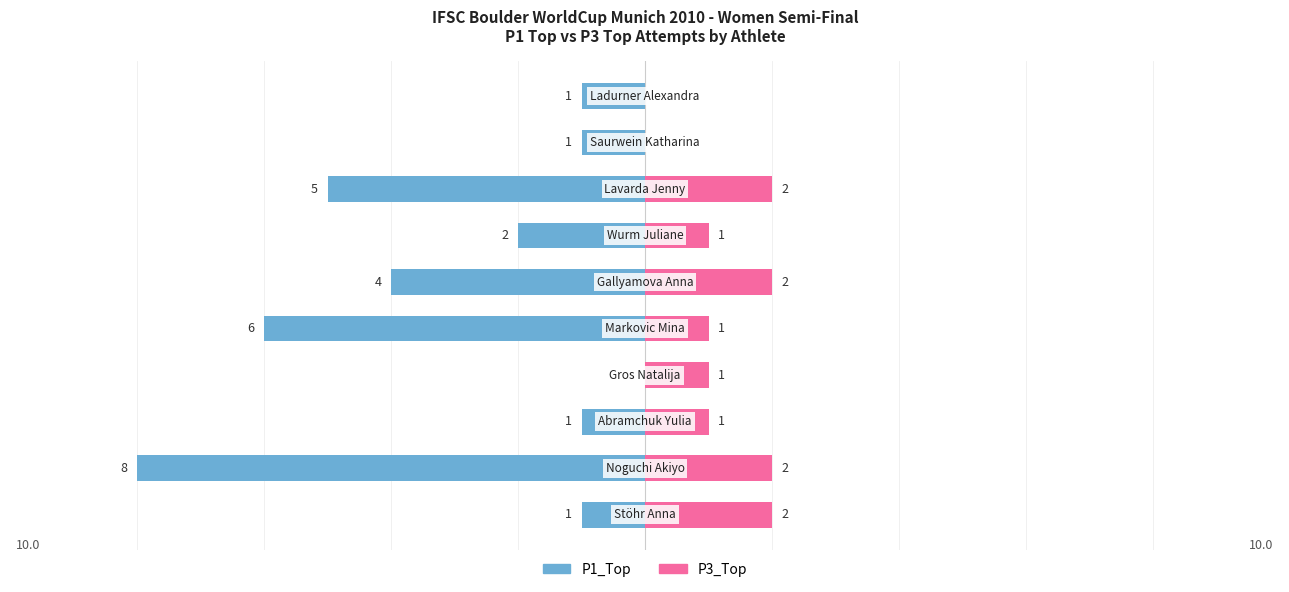

Which has a higher value, 8 or 7?

8